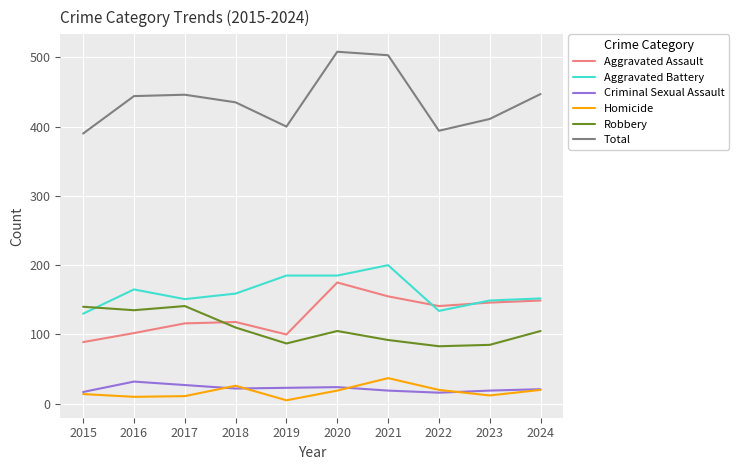

Is it true that Total equals 411 at 2023?

True